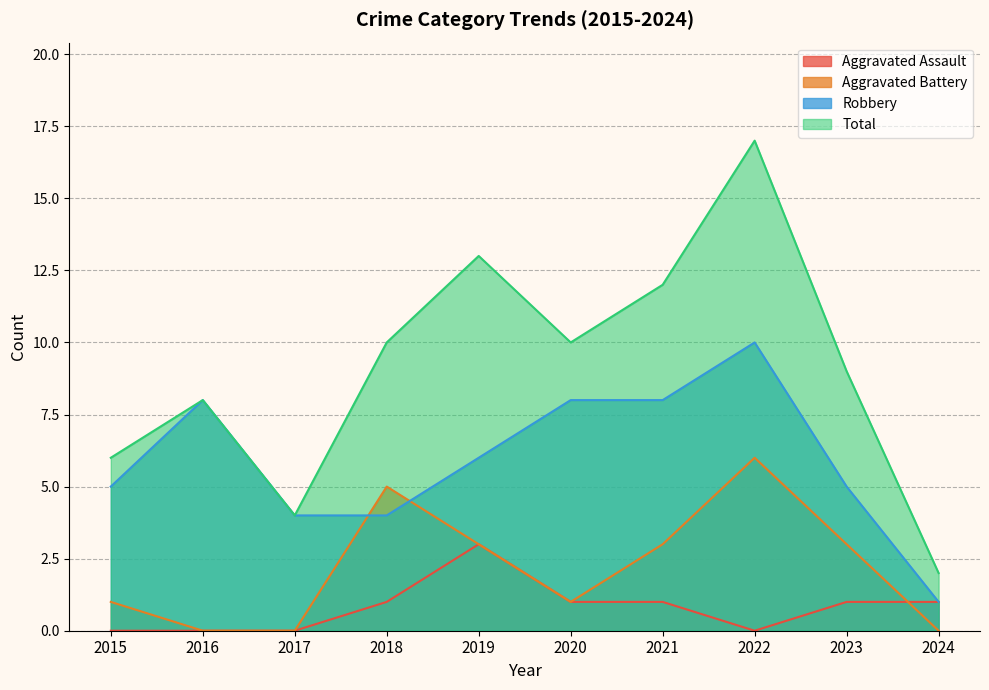

Is the value of Robbery at 2023 greater than the value of Aggravated Assault at 2023?

Yes